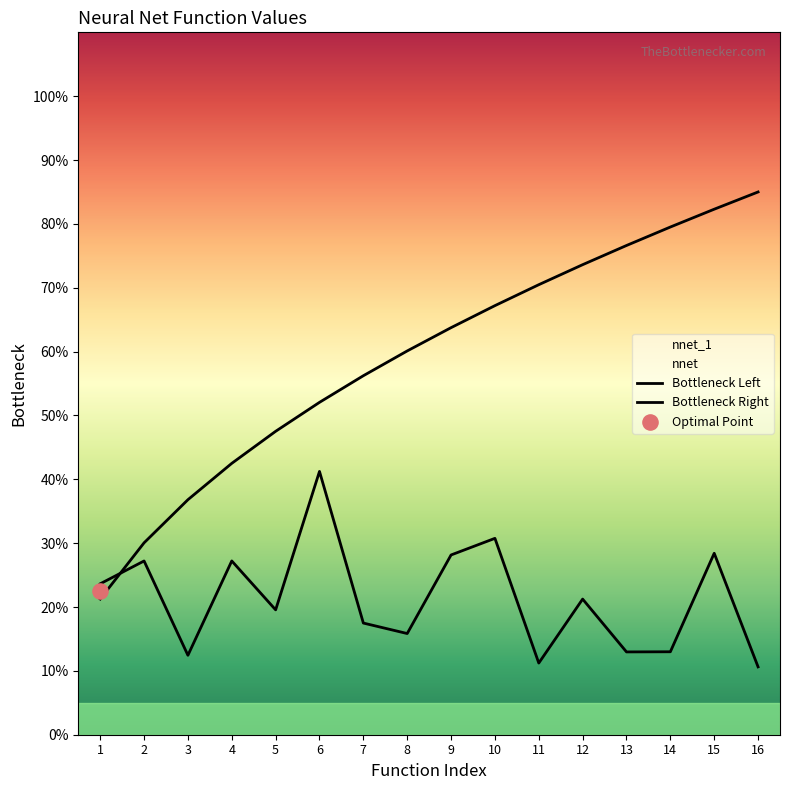

Which series contains the highest Y value?

Bottleneck Right